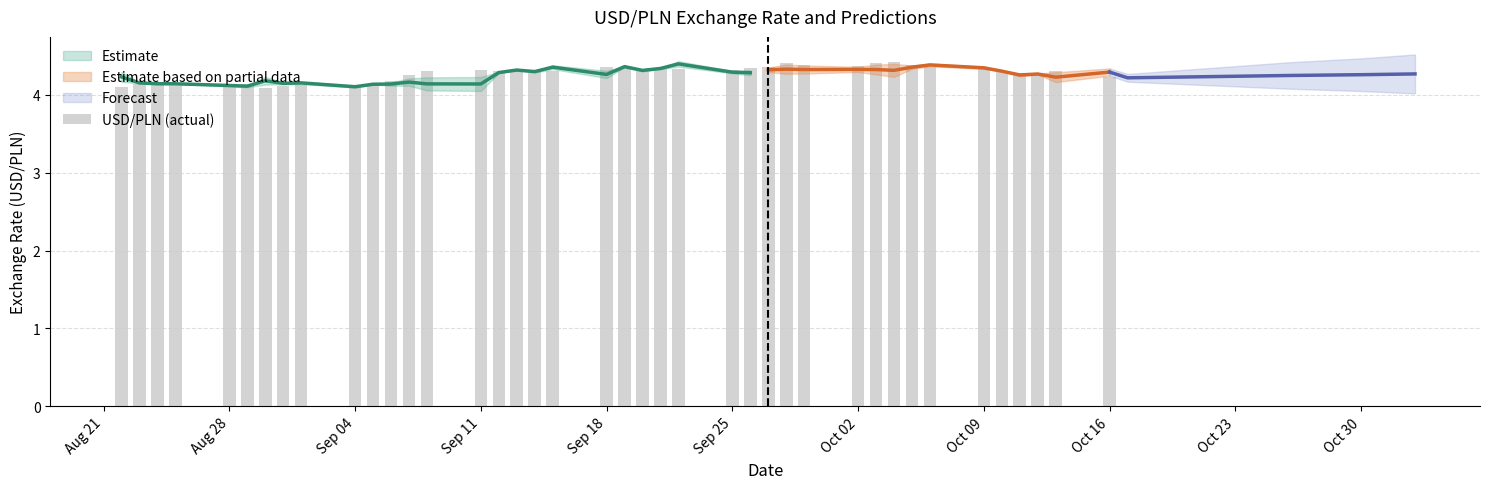

What is the difference between the second highest and minimum values?

0.3